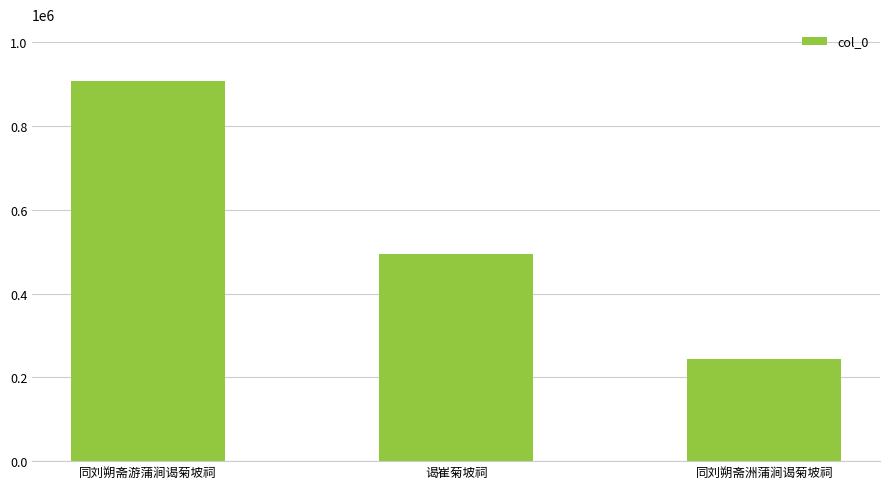

What is the difference between the values at 同刘朔斋游蒲涧谒菊坡祠 and 谒崔菊坡祠?

412665